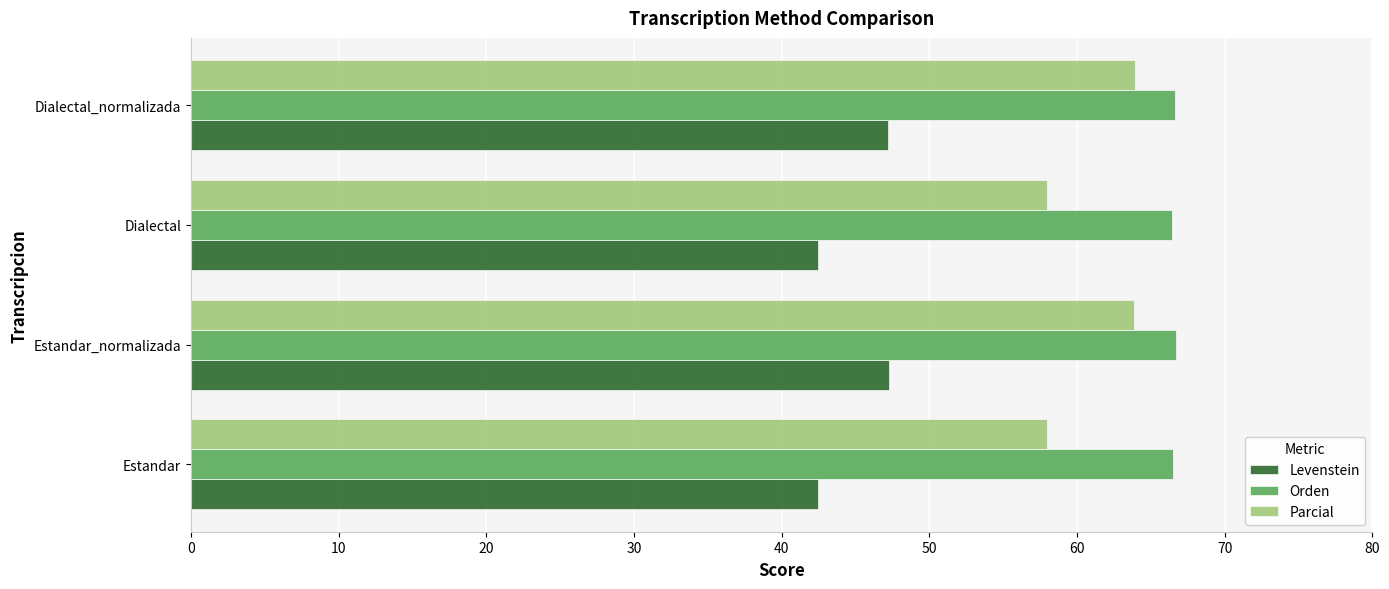

List the series in order of their peak value, lowest first.

Levenstein, Parcial, Orden